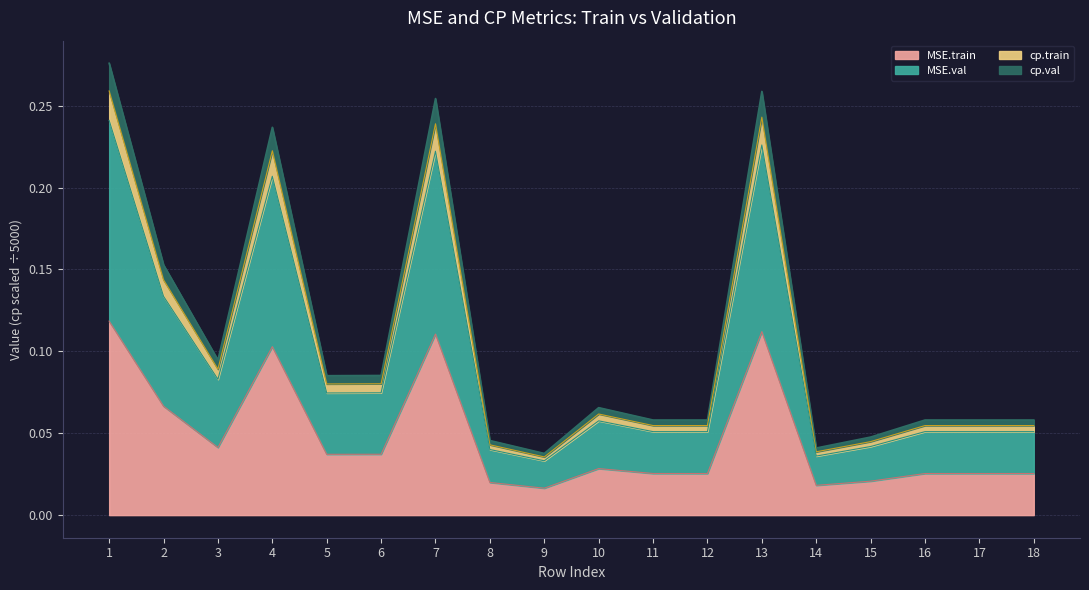

What is the difference between the maximum and second lowest values in the MSE.train series?

0.1